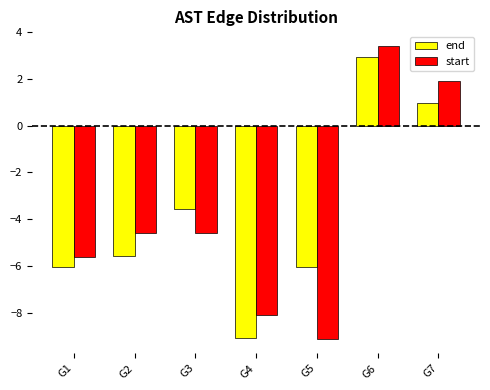

At how many categories does at least one series exceed 1?

2